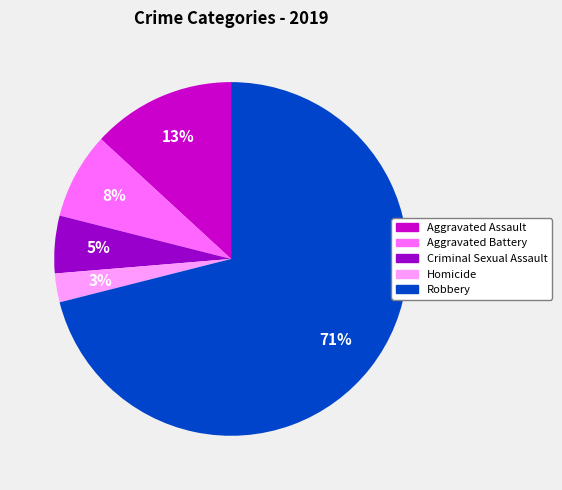

To the nearest percent, what is the combined percentage of Criminal Sexual Assault and Aggravated Assault?

18%